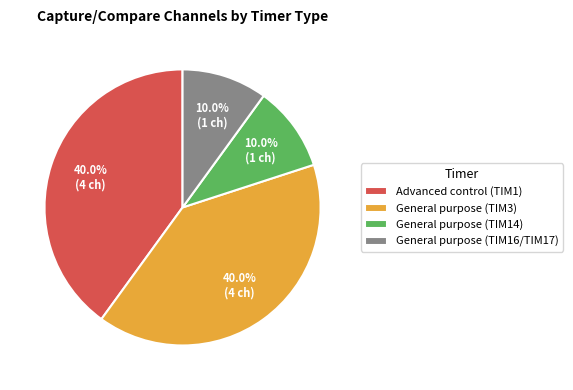

To the nearest percent, what portion does Advanced control (TIM1) represent?

40%